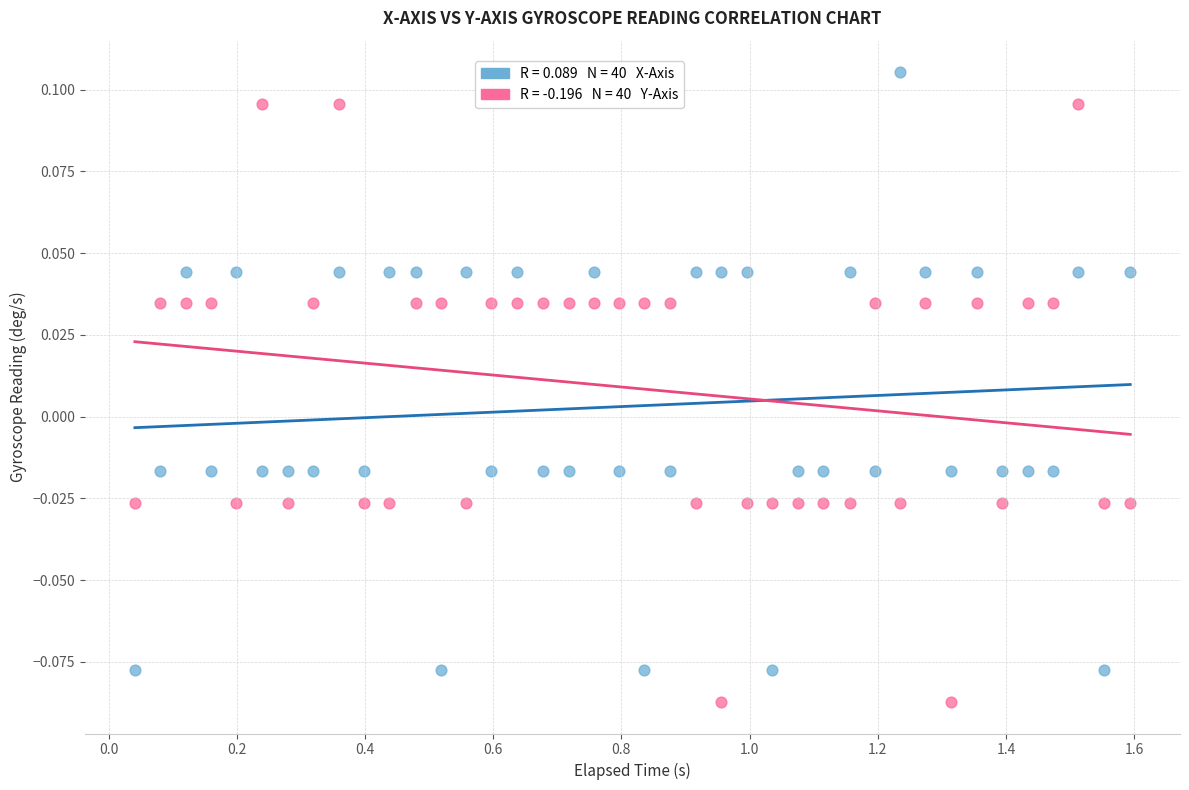

Across all data points, what is the range of X values (max minus min)?

1.6